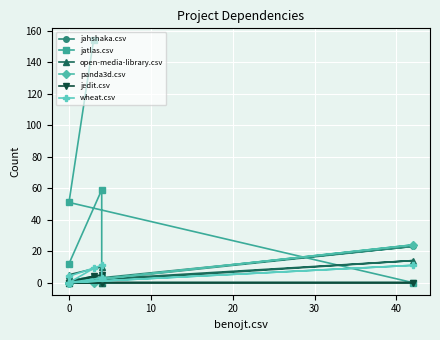

What is the difference between the second highest and second lowest values in the jedit.csv series?

4